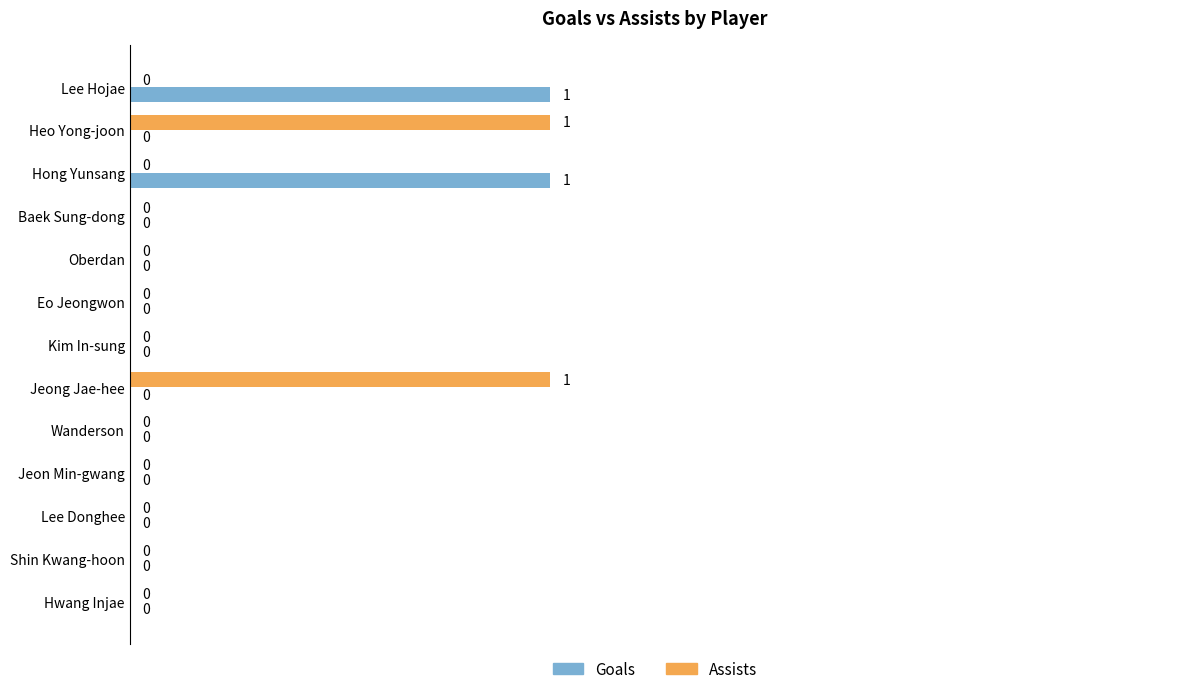

How many distinct data groups are displayed?

2